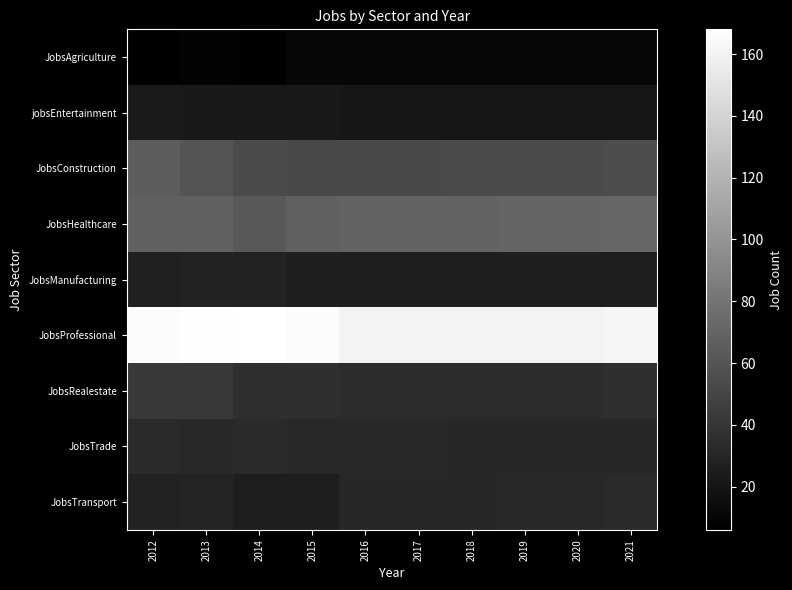

Reading left to right, extract all data points from this chart.

JobsAgriculture: 2012=6	2013=8	2014=7	2015=11	2016=11	2017=10	2018=10	2019=10	2020=10	2021=10
jobsEntertainment: 2012=23	2013=22	2014=22	2015=22	2016=20	2017=20	2018=20	2019=20	2020=20	2021=20
JobsConstruction: 2012=65	2013=60	2014=54	2015=53	2016=53	2017=53	2018=54	2019=54	2020=54	2021=55
JobsHealthcare: 2012=68	2013=68	2014=62	2015=67	2016=69	2017=69	2018=69	2019=70	2020=70	2021=71
JobsManufacturing: 2012=27	2013=28	2014=28	2015=26	2016=25	2017=25	2018=25	2019=25	2020=25	2021=25
JobsProfessional: 2012=166	2013=167	2014=168	2015=166	2016=160	2017=160	2018=161	2019=161	2020=161	2021=162
JobsRealestate: 2012=42	2013=42	2014=36	2015=36	2016=34	2017=34	2018=34	2019=35	2020=35	2021=36
JobsTrade: 2012=33	2013=32	2014=33	2015=32	2016=32	2017=32	2018=31	2019=31	2020=31	2021=31
JobsTransport: 2012=28	2013=30	2014=25	2015=25	2016=31	2017=31	2018=31	2019=32	2020=32	2021=33